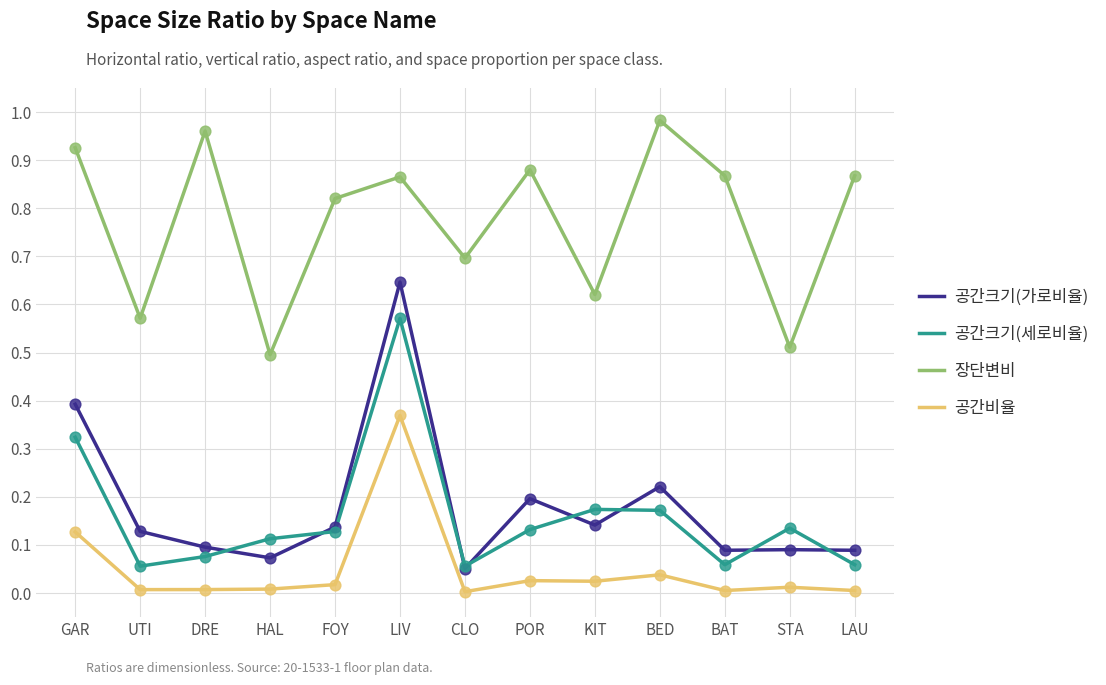

What are all the series names shown in the legend?

공간크기(가로비율), 공간크기(세로비율), 장단변비, 공간비율